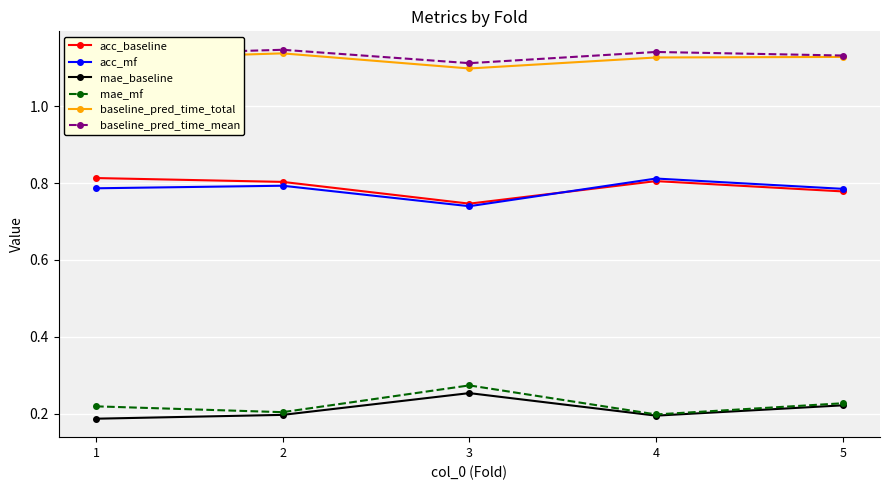

True or false: acc_mf and baseline_pred_time_total intersect in this chart.

False